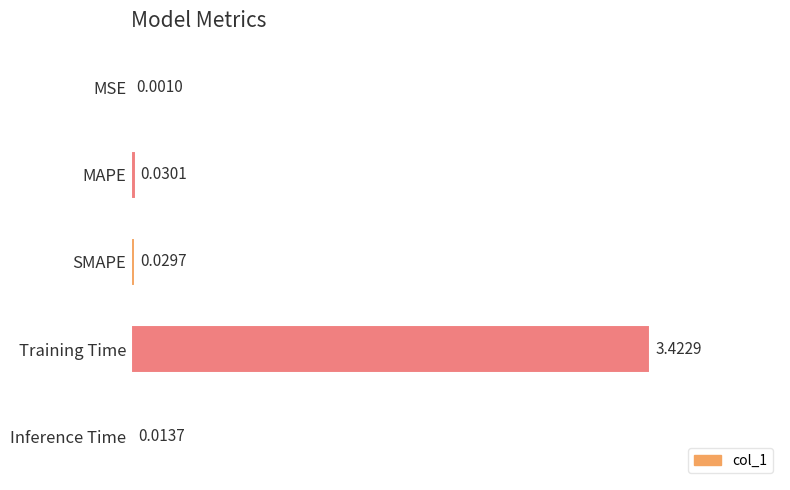

Are the bars grouped side by side (vs. stacked)?

No